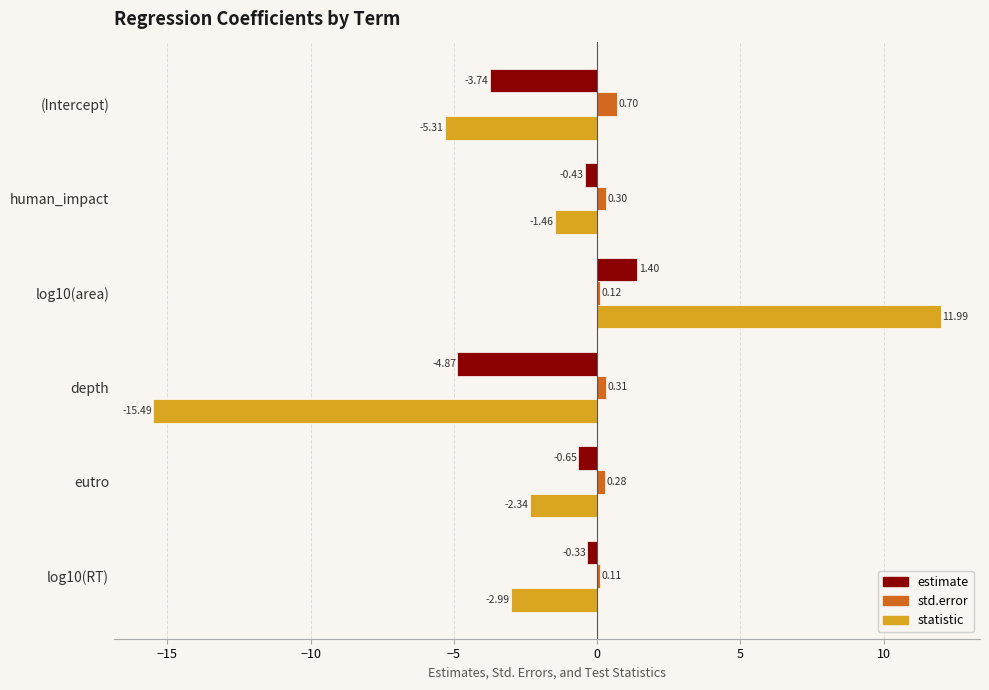

What are all the series names shown in the legend?

estimate, std.error, statistic